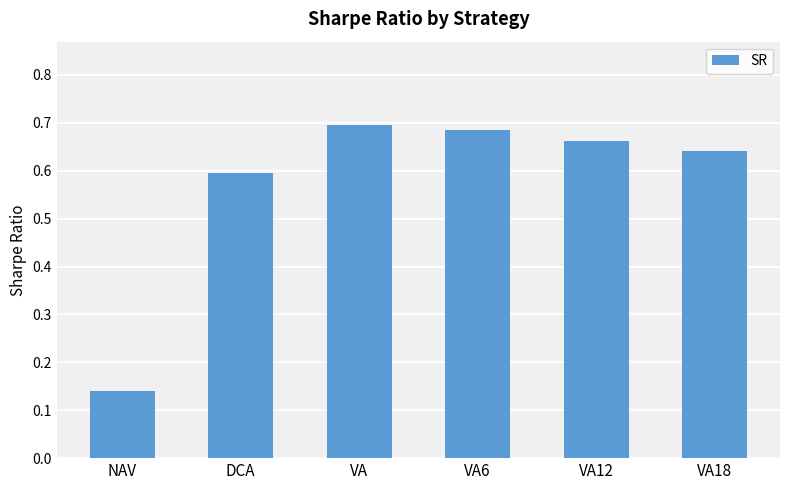

What position from the left is VA18?

6